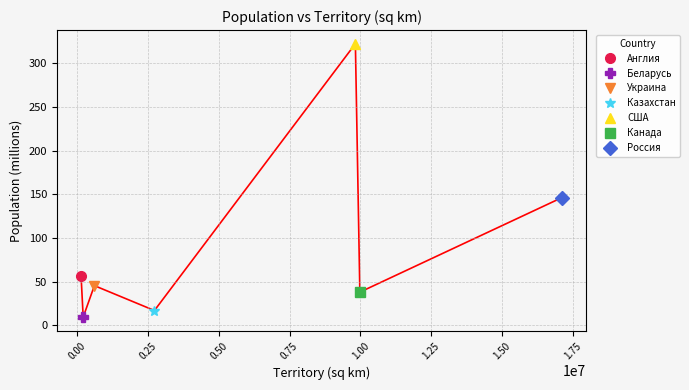

List the labels in order of value, largest first.

США, Россия, Англия, Украина, Канада, Казахстан, Беларусь